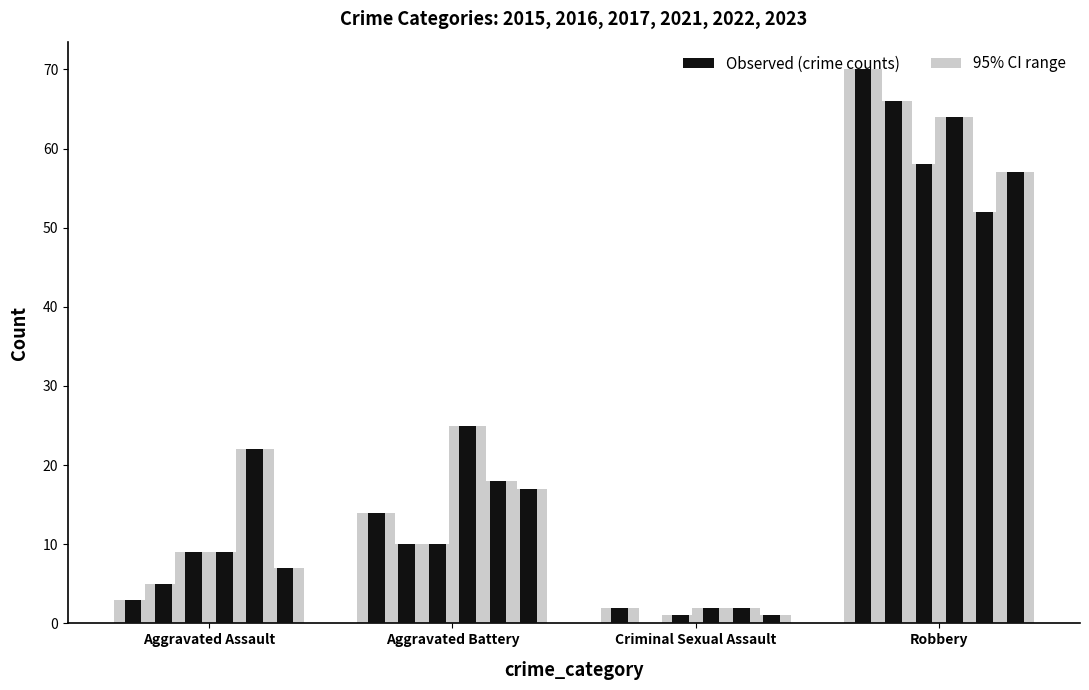

Between Aggravated Battery and Aggravated Assault, which is larger?

Aggravated Battery